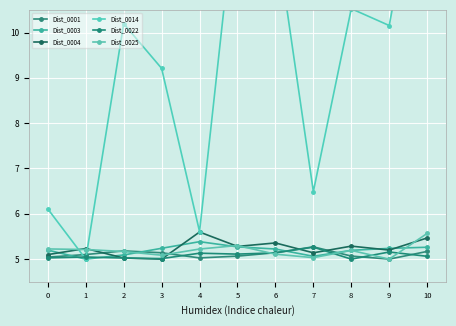

Between 0 and 9, which series saw the biggest shift?

Dist_0014